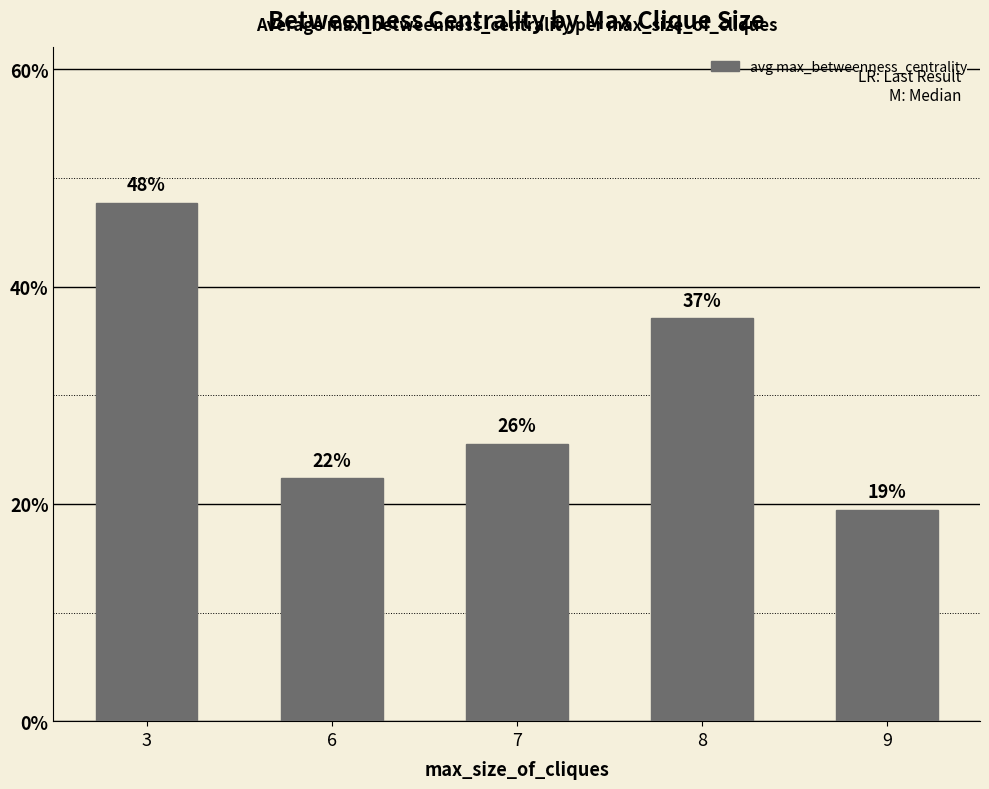

At which category does the chart reach its minimum across all series?

9